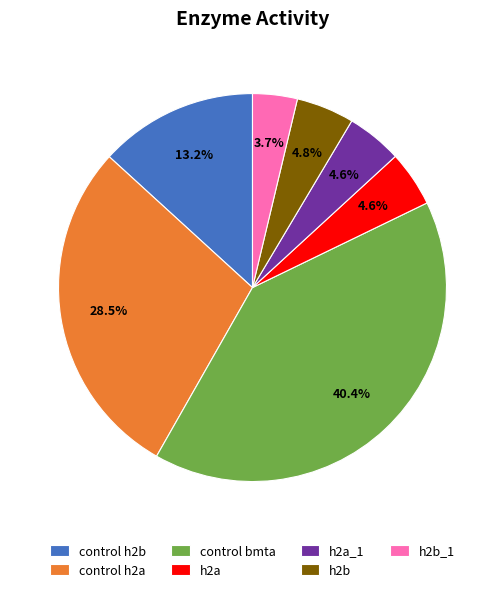

Does any single category account for the majority?

No